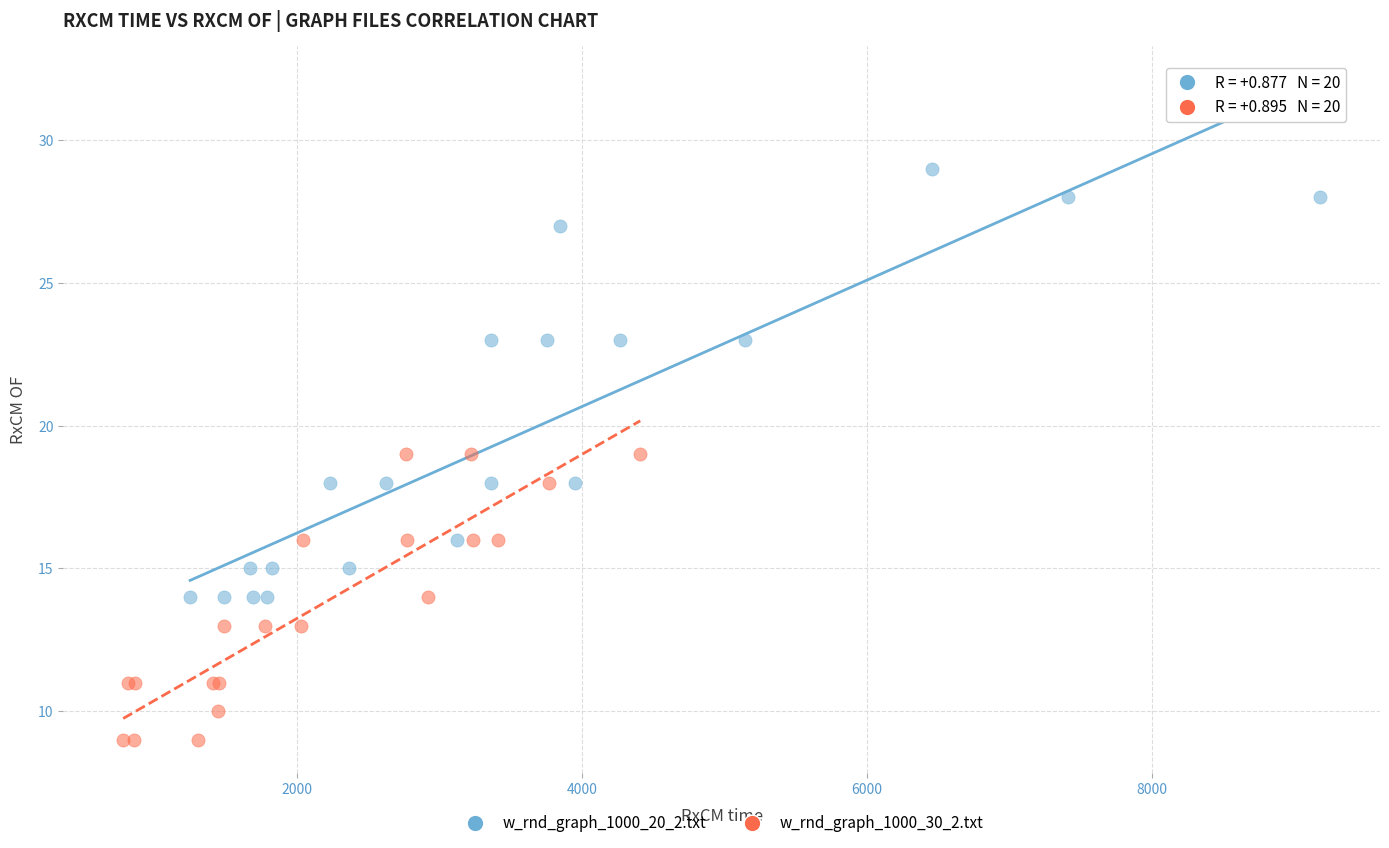

Which series reaches the minimum Y coordinate?

w_rnd_graph_1000_30_2.txt